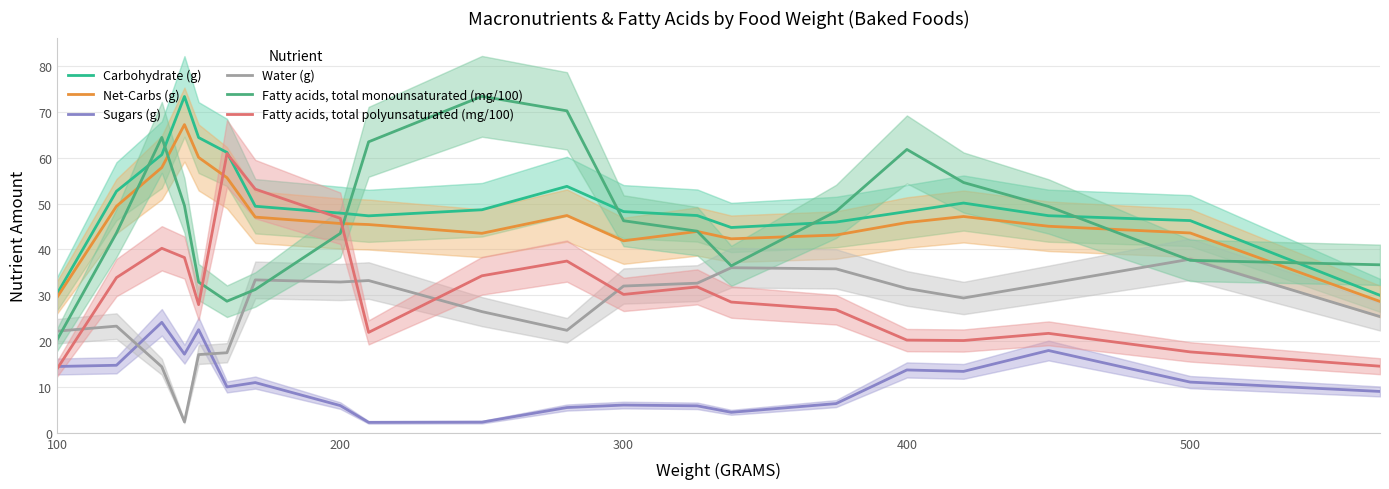

Reading left to right, list all the values displayed in this chart.

Carbohydrate (g): 30.3	52.7	60.7	73.3	64.4	61.1	49.4	47.9	47.3	48.6	53.8	48.2	47.4	44.8	46.0	48.3	50.1	47.3	46.3	30.0
Net-Carbs (g): 29.5	49.4	57.8	67.2	60.1	55.6	47.0	45.6	45.4	43.5	47.4	41.9	43.9	42.3	43.1	45.9	47.2	45.0	43.6	28.6
Sugars (g): 14.5	14.7	24.1	17.1	22.5	10.0	11.0	5.9	2.3	2.3	5.5	6.1	5.9	4.5	6.4	13.7	13.4	17.9	11.1	9.0
Water (g): 22.2	23.3	14.4	2.4	17.1	17.5	33.3	32.9	33.2	26.4	22.4	32.0	32.6	36.0	35.8	31.5	29.4	32.5	37.9	25.3
Fatty acids, total monounsaturated (mg/100): 20.2	43.6	64.4	49.6	32.9	28.7	31.3	43.5	63.5	73.4	70.2	46.2	44.0	36.4	48.3	61.8	54.6	49.4	37.6	36.6
Fatty acids, total polyunsaturated (mg/100): 13.9	33.8	40.2	38.2	27.9	60.9	53.1	46.8	21.9	34.2	37.5	30.2	31.8	28.5	26.8	20.2	20.1	21.7	17.6	14.5